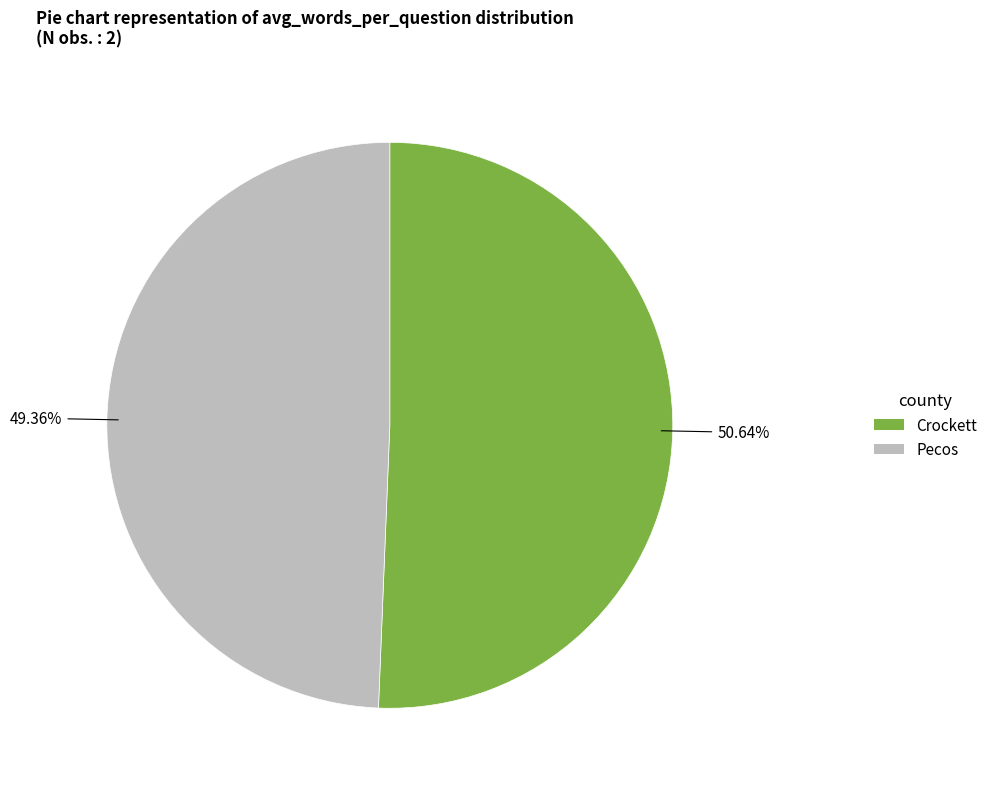

Which has a higher value, Crockett or Pecos?

Crockett